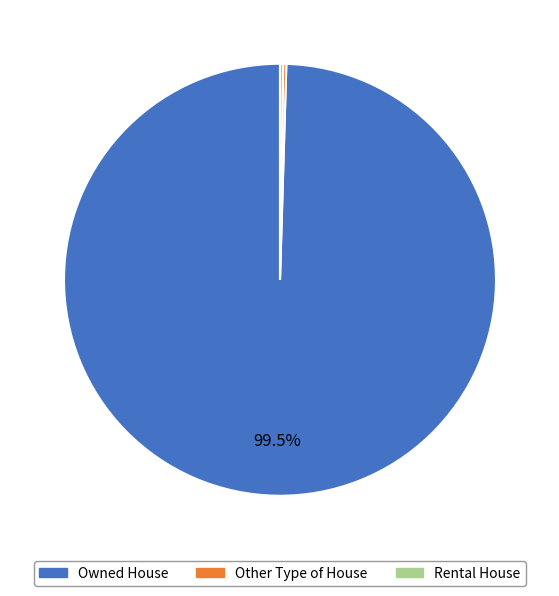

To the nearest percent, what is the average slice percentage?

33%